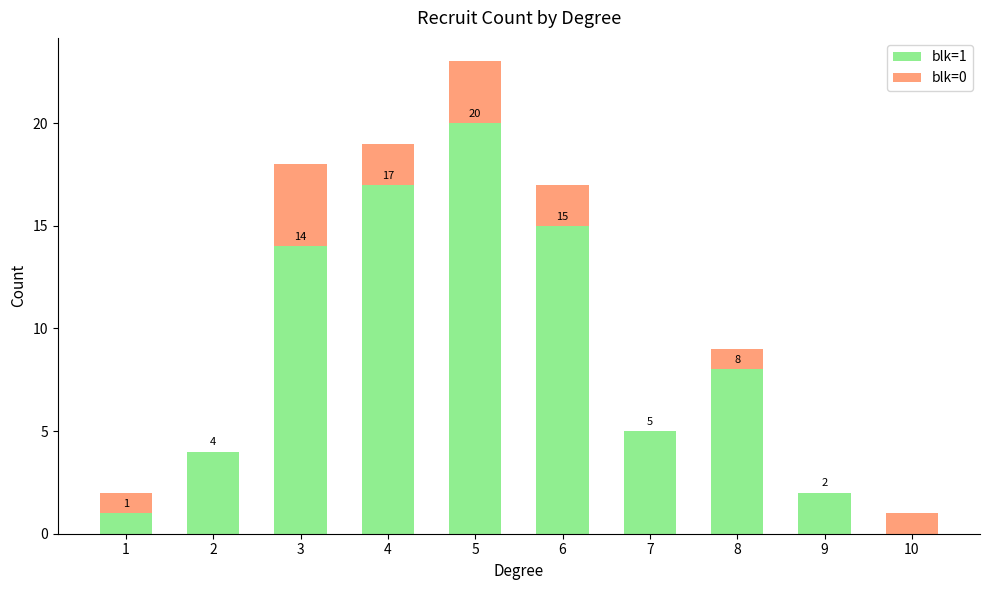

The blk=1 series shows -11 at 10. True or false?

False